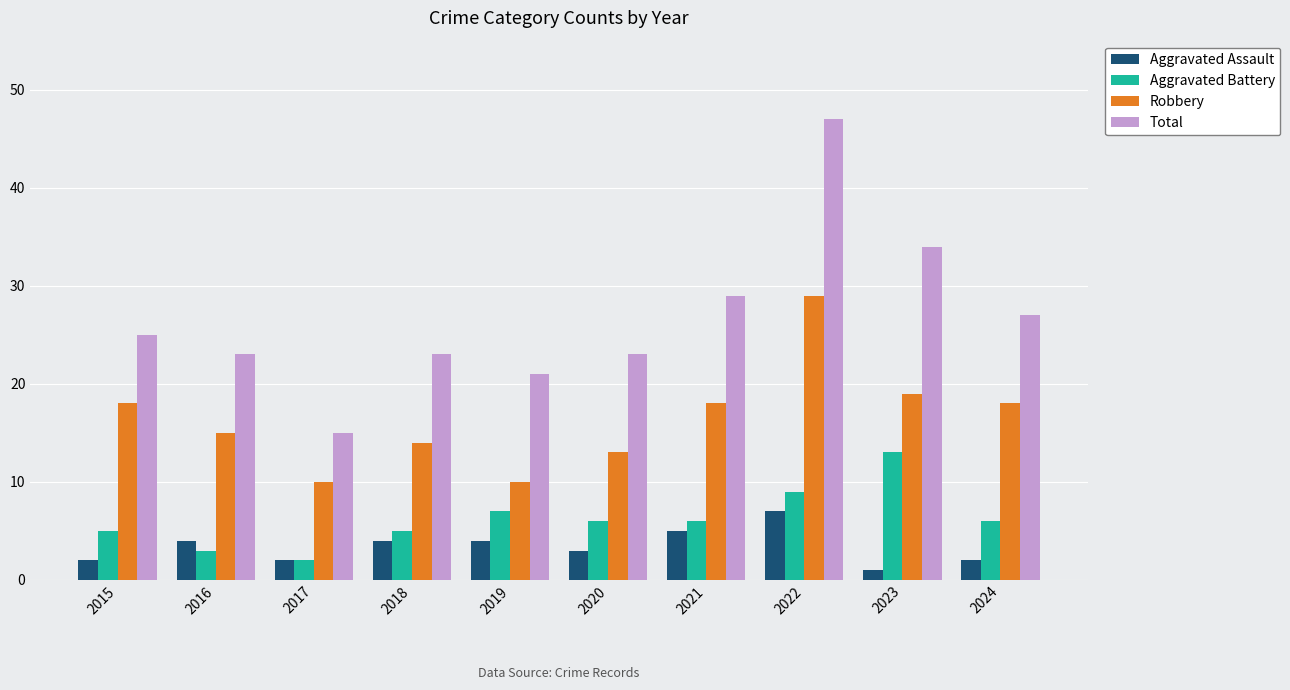

At which label does Total reach its minimum?

2017